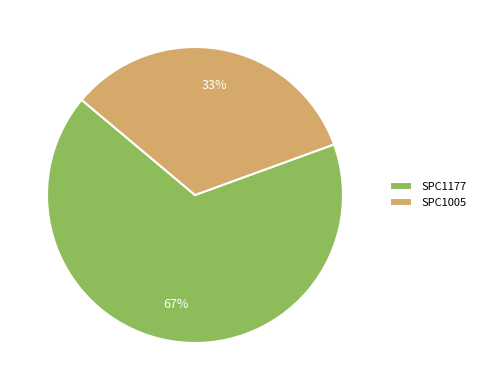

What percentage is the SPC1005 slice, to the nearest percent?

33%